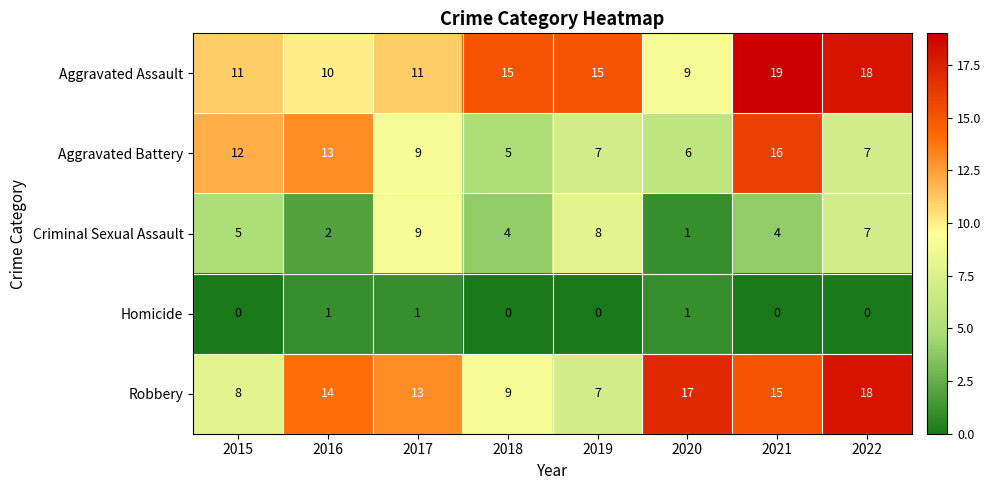

Which category has the highest value in the Robbery series?

2022